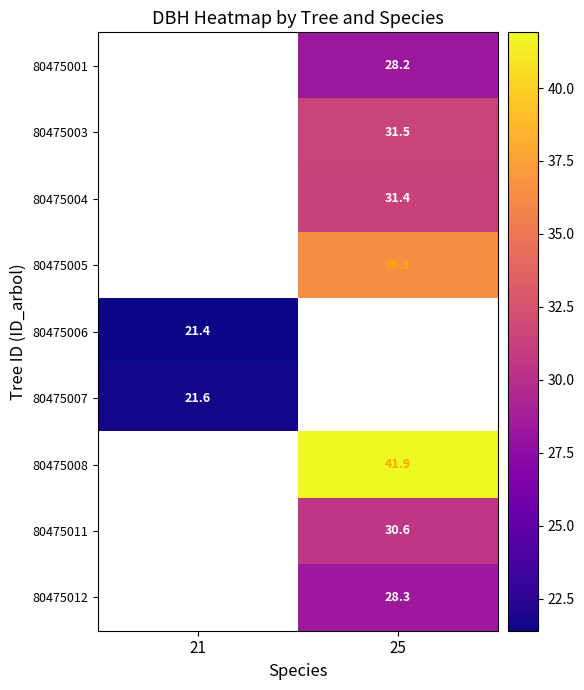

What is the maximum value for 80475006?

21.4